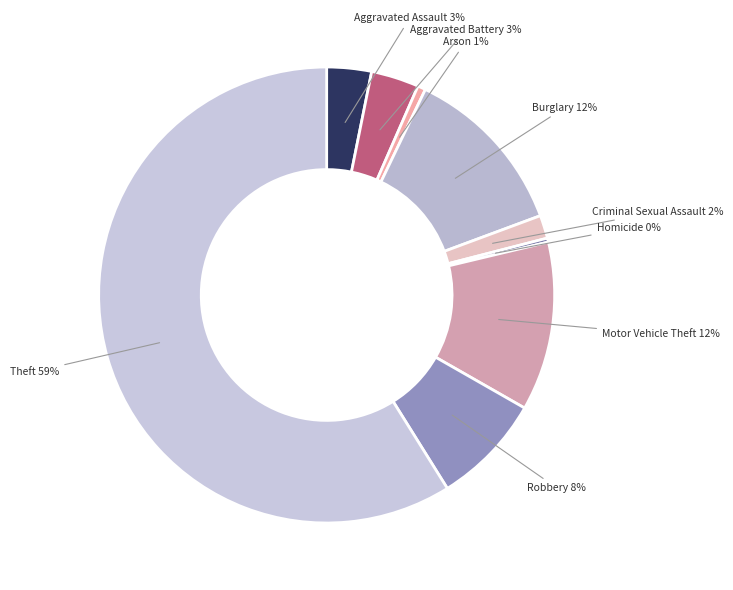

Rank the categories by value from lowest to highest.

Homicide, Arson, Criminal Sexual Assault, Aggravated Assault, Aggravated Battery, Robbery, Motor Vehicle Theft, Burglary, Theft